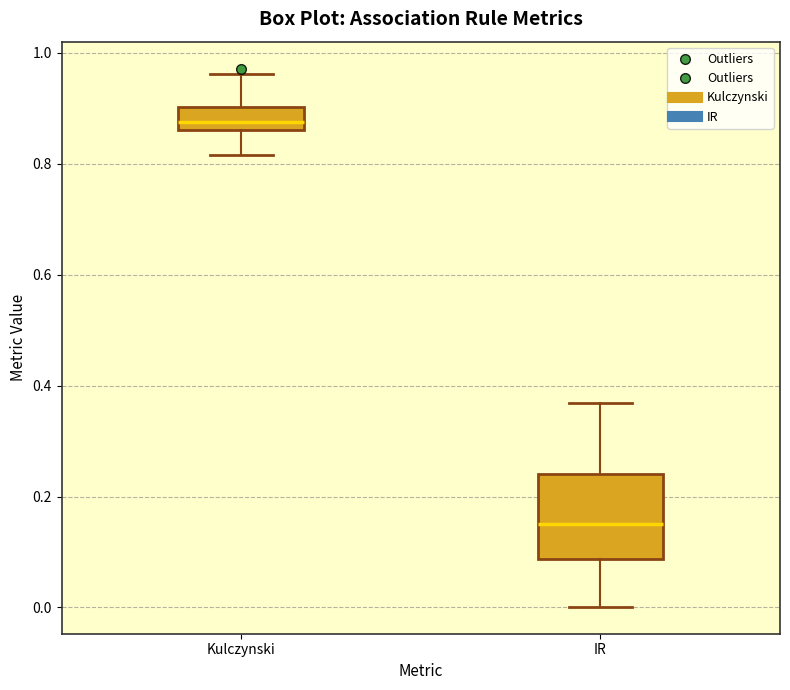

Reading left to right, read every box against the y-axis: the position of its median line, the range the box covers, and the ends of its whiskers. The values are not printed on the chart, so give them approximately, as read against the axis.

Kulczynski: median 0.88, box 0.86 to 0.90, whiskers 0.82 to 0.96
IR: median 0.16, box 0.08 to 0.24, whiskers 0.00 to 0.36